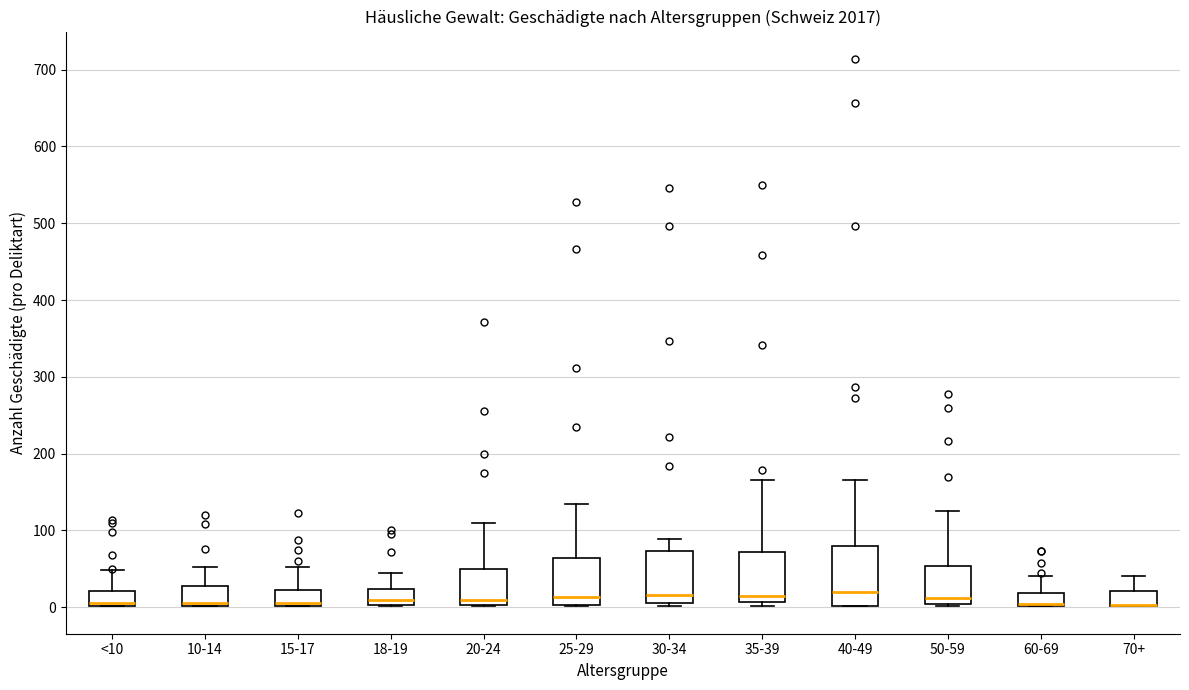

Reading left to right, read every box against the y-axis: the position of its median line, the range the box covers, and the ends of its whiskers. The values are not printed on the chart, so give them approximately, as read against the axis.

<10: median 10, box 0 to 20, whiskers 0 to 50
10-14: median 10 (drawn on the box's lower edge), box 0 to 30, whiskers 0 to 50
15-17: median 10, box 0 to 20, whiskers 0 to 50
18-19: median 10, box 0 to 20, whiskers 0 to 50
20-24: median 10, box 0 to 50, whiskers 0 to 110
25-29: median 10, box 0 to 60, whiskers 0 to 130
30-34: median 20, box 10 to 70, whiskers 0 to 90
35-39: median 20, box 10 to 70, whiskers 0 to 170
40-49: median 20, box 0 to 80, whiskers 0 to 170
50-59: median 10, box 0 to 50, whiskers 0 to 130
60-69: median 0 (drawn on the box's lower edge), box 0 to 20, whiskers 0 to 40
70+: median 0 (drawn on the box's lower edge), box 0 to 20, whiskers 0 to 40